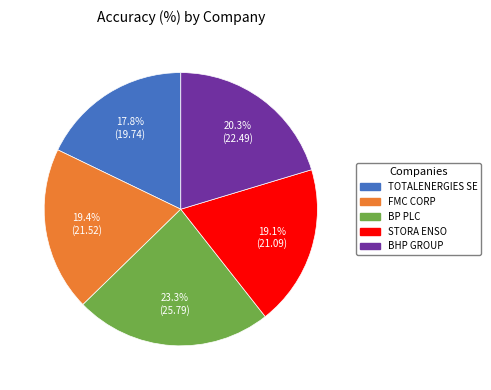

What percentage is NOT represented by BHP GROUP?

79.7%